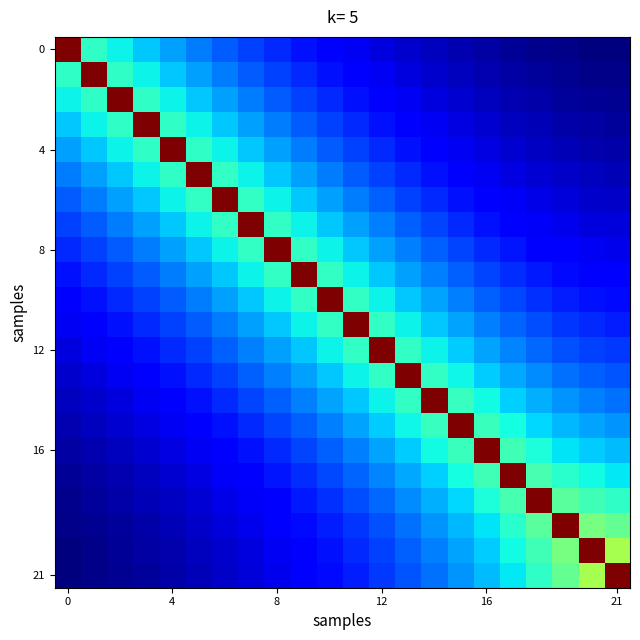

At how many categories does at least one series exceed 0?

22